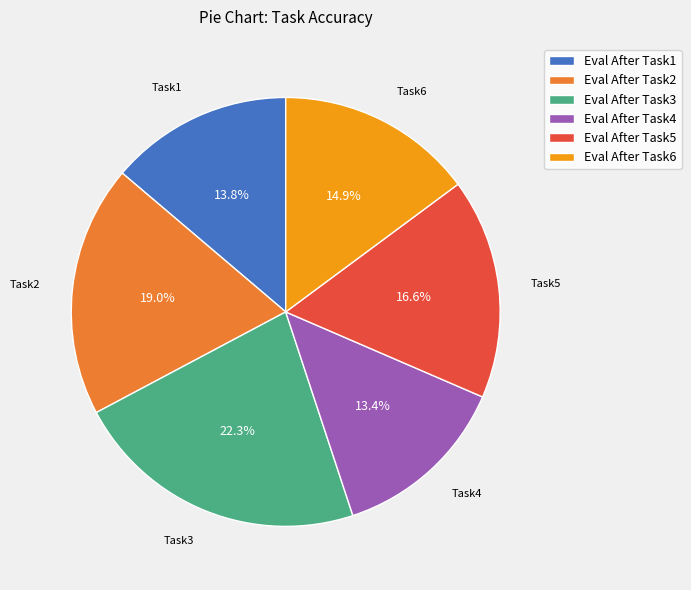

How many segments does this pie chart have?

6